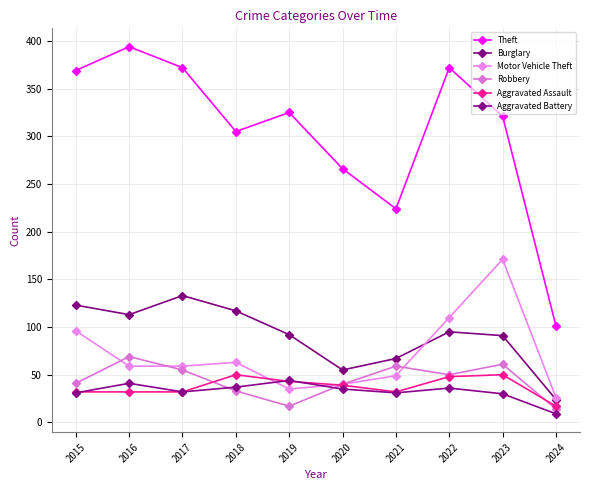

What is the sum of the Aggravated Battery values at 2023 and 2019?

74